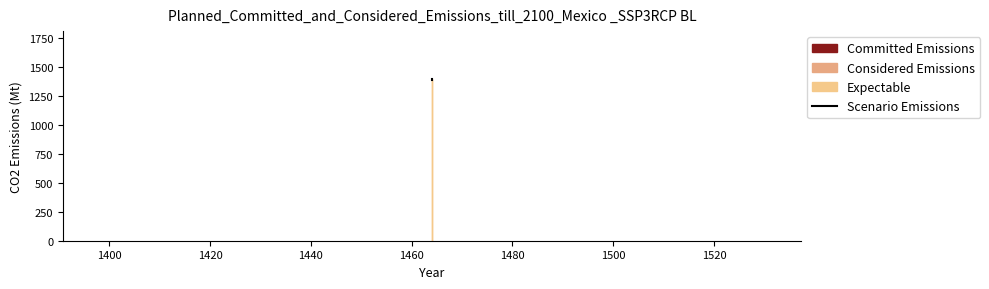

How many values are below 1394?

1